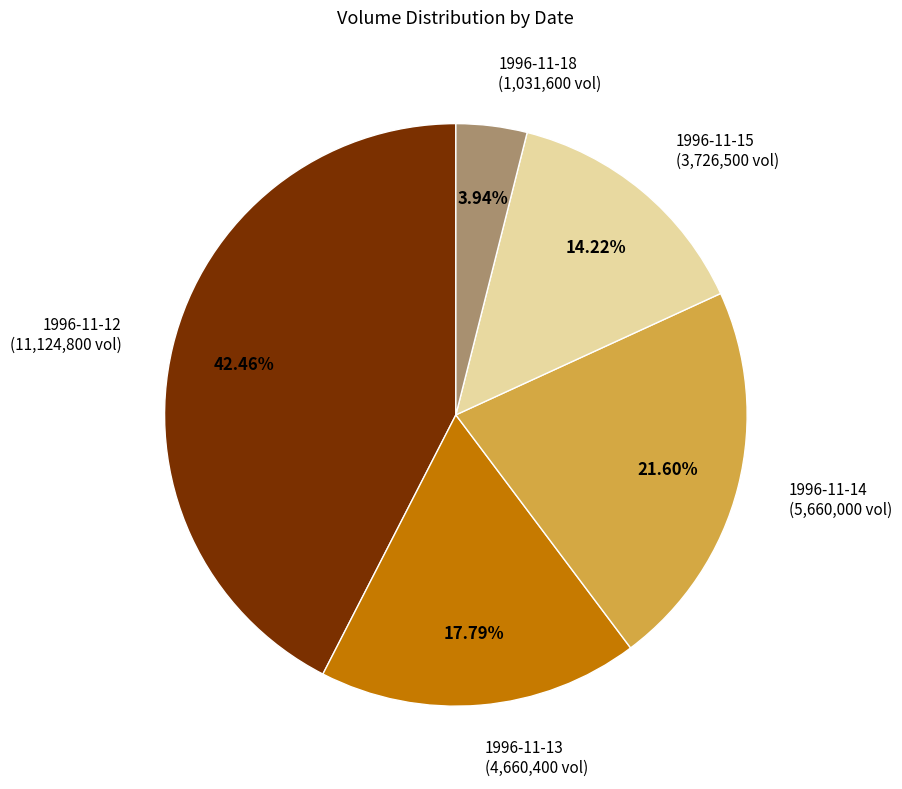

What percentage is the 1996-11-12 slice, to the nearest percent?

42%